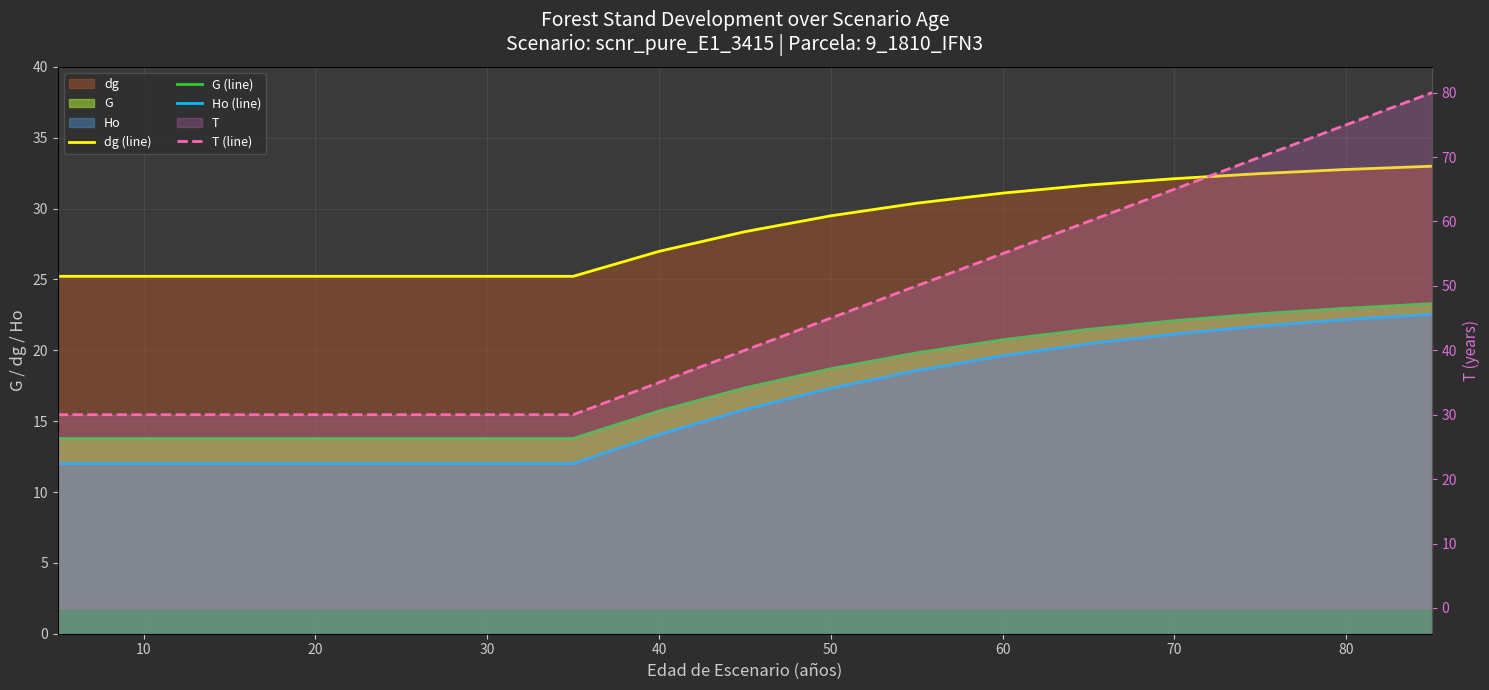

Which series has the largest range (max minus min)?

T (line)